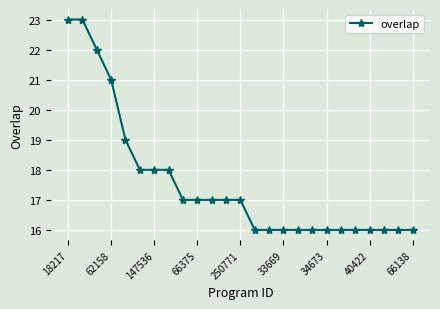

What is the sum of all values?

439